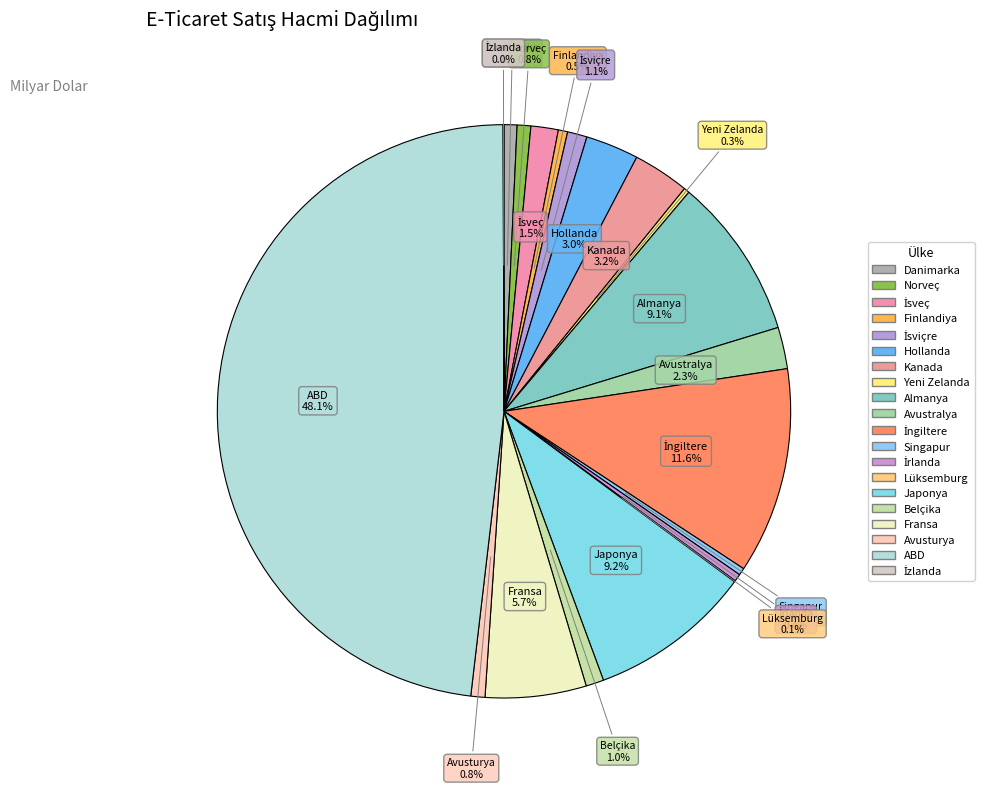

Is there any slice that represents more than half of the pie?

No